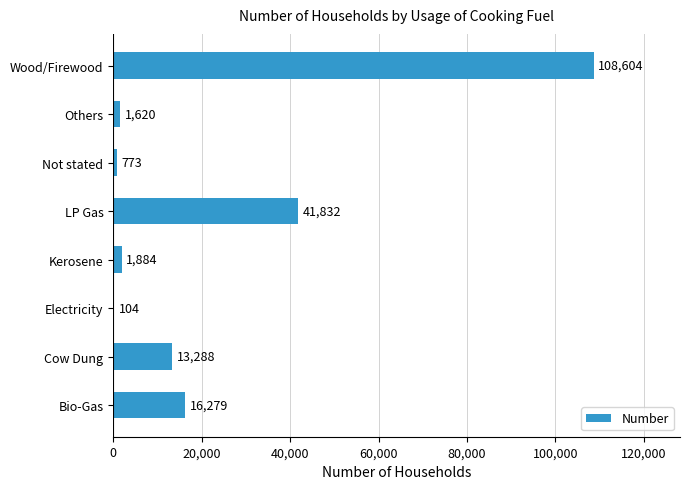

The chart shows a value of 1620 at Others. True or false?

True